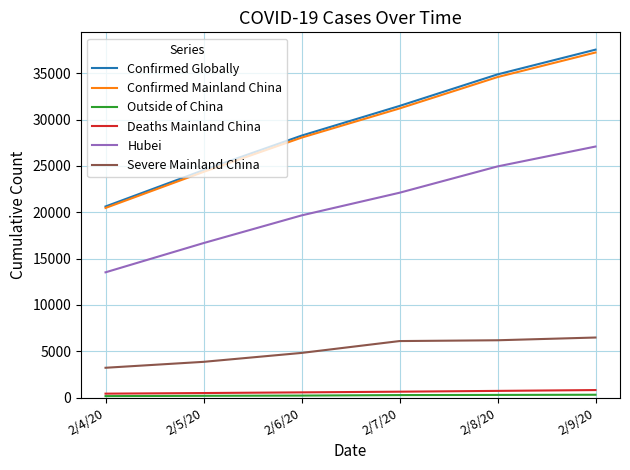

What is the difference between the maximum and minimum values in the Deaths Mainland China series?

387